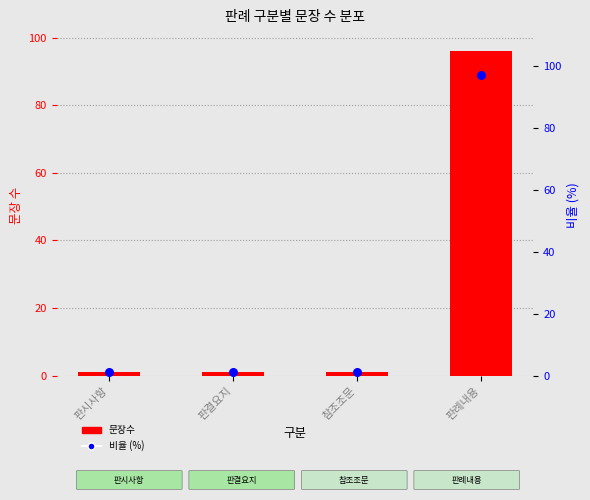

What are all the series names shown in the legend?

문장수, 비율 (%)